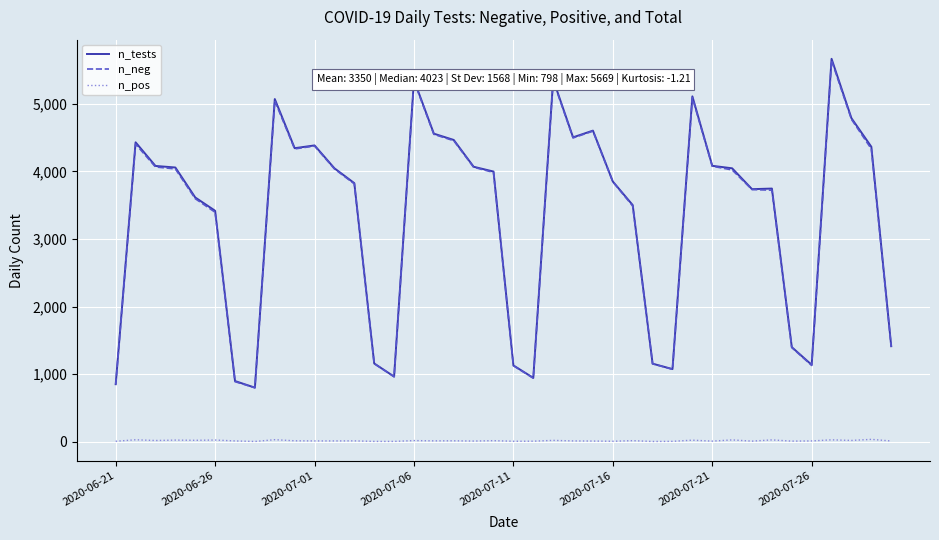

True or false: n_pos and n_tests intersect in this chart.

False